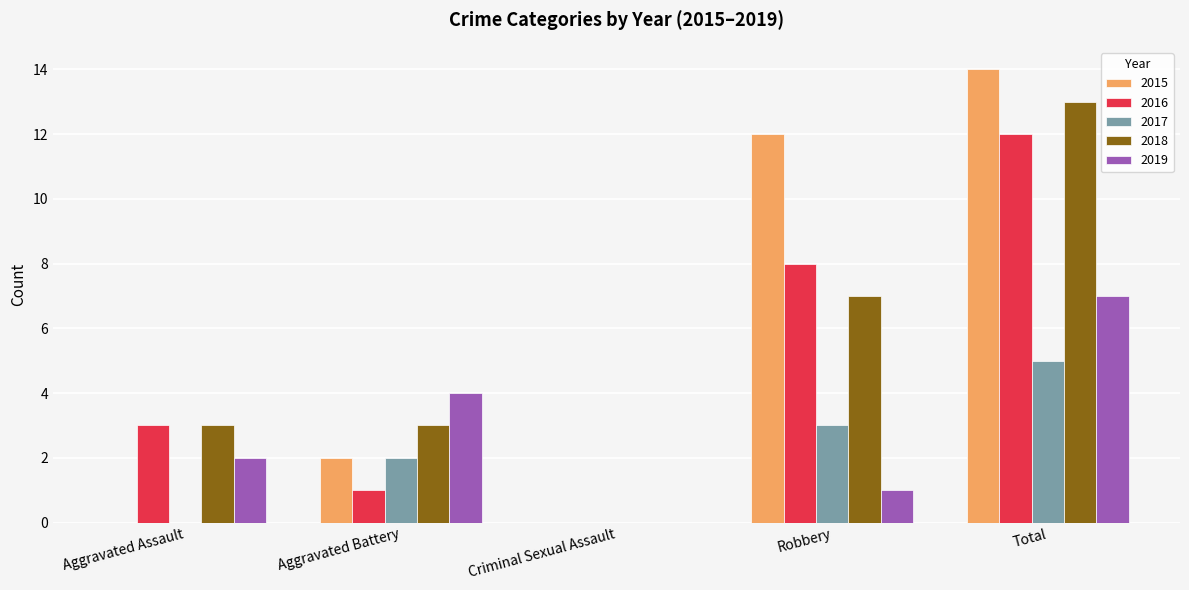

Read the 2017 value at Aggravated Battery.

2